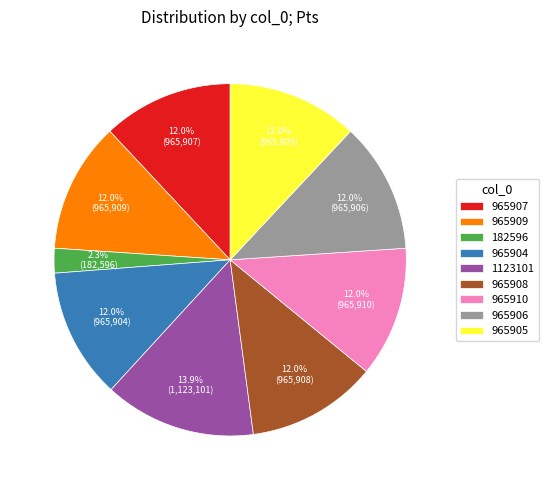

What percentage is the 965907 slice, to the nearest percent?

12%